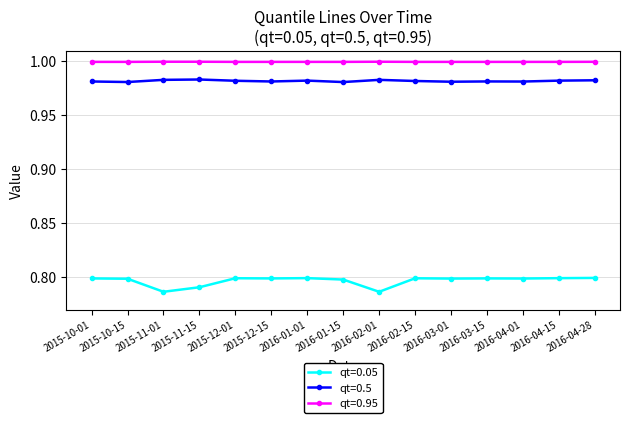

What are all the series names shown in the legend?

qt=0.05, qt=0.5, qt=0.95